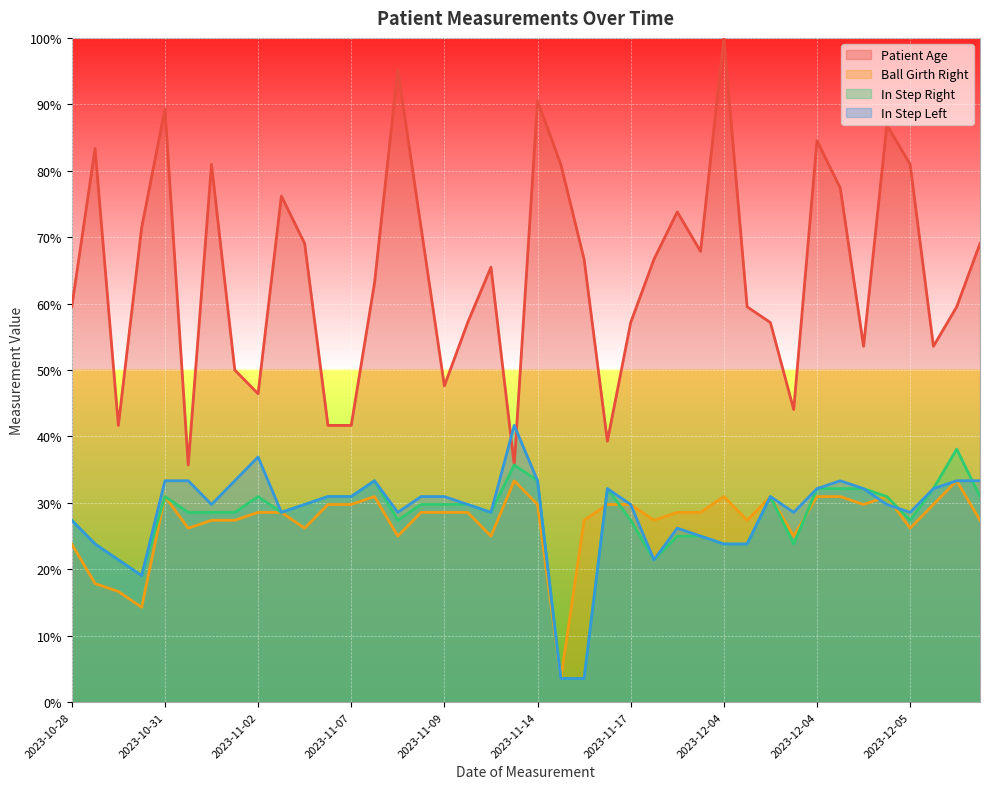

What is the spread (max minus min) of values at 2023-12-04?

45.2